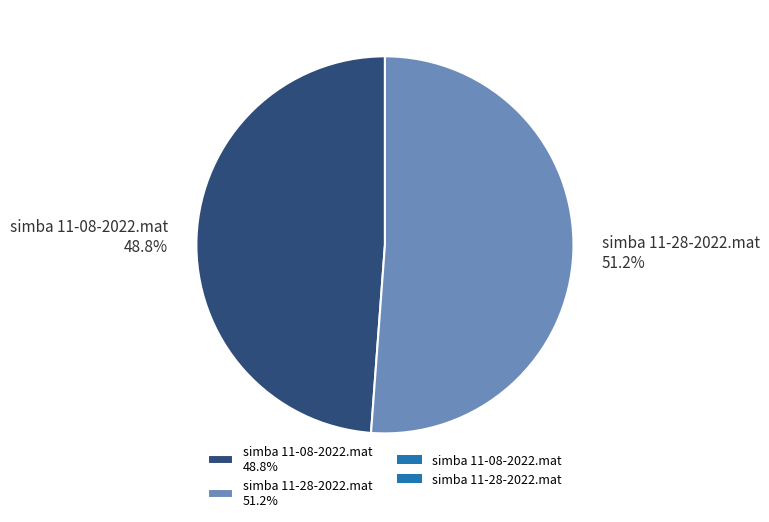

Which slice is the largest?

simba 11-28-2022.mat